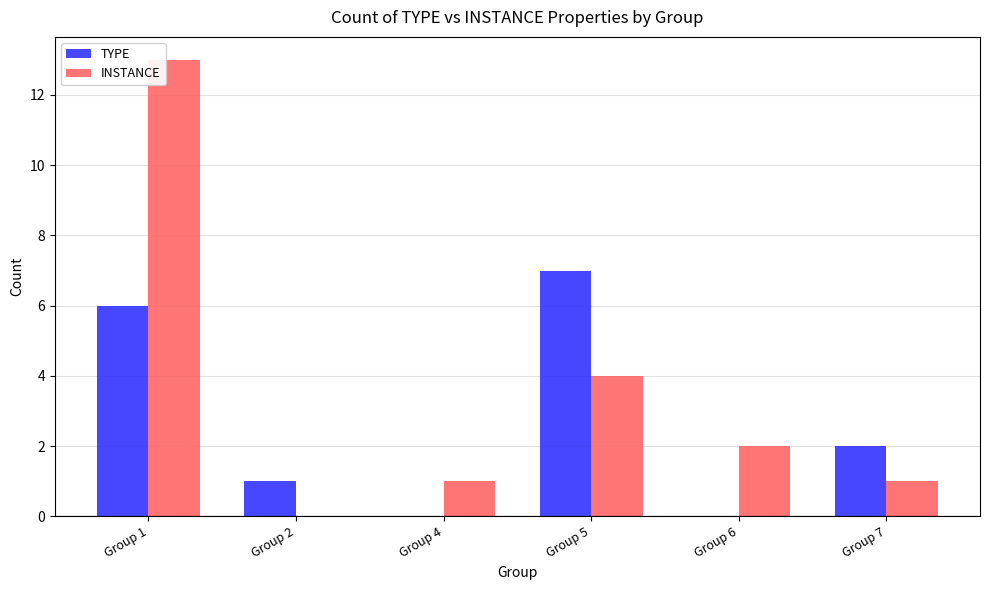

Between Group 2 and Group 6, which series saw the biggest shift?

INSTANCE